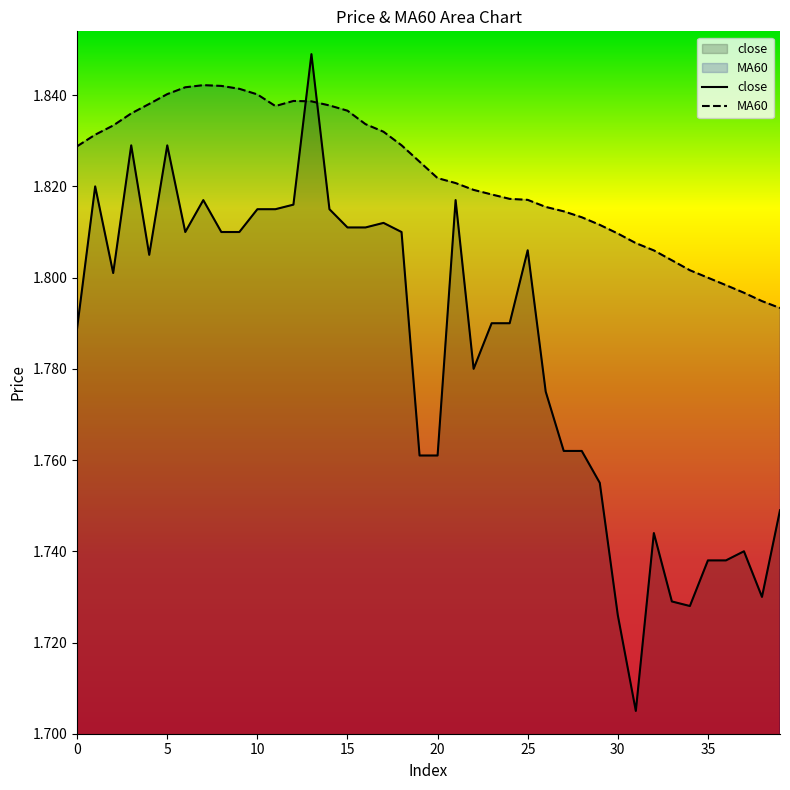

Rank the series by their maximum value, from highest to lowest.

close, MA60